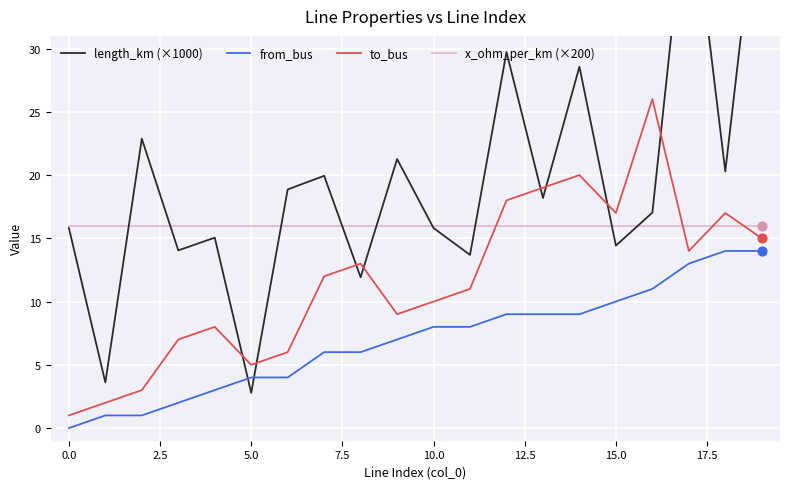

At how many categories does at least one series exceed 25?

5